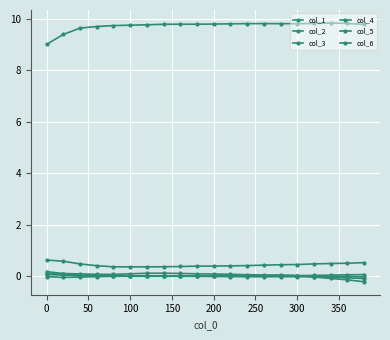

Reading right to left, extract all data points from this chart.

col_1: -0.2	-0.1	-0.1	-0.0	0.0	0.0	0.0	0.1	0.1	0.1	0.1	0.1	0.1	0.1	0.1	0.1	0.1	0.1	0.1	0.1
col_2: 0.5	0.5	0.5	0.5	0.4	0.4	0.4	0.4	0.4	0.4	0.4	0.4	0.4	0.4	0.4	0.4	0.4	0.5	0.6	0.6
col_3: 9.8	9.8	9.8	9.8	9.8	9.8	9.8	9.8	9.8	9.8	9.8	9.8	9.8	9.8	9.8	9.7	9.7	9.6	9.4	9.0
col_4: -0.0	-0.0	-0.0	-0.0	-0.0	-0.0	-0.0	0.0	0.0	-0.0	-0.0	-0.0	-0.0	-0.0	-0.0	-0.0	-0.0	-0.0	-0.1	-0.0
col_5: -0.1	-0.1	-0.0	-0.0	-0.0	-0.0	-0.0	-0.0	-0.0	-0.0	-0.0	-0.0	-0.0	-0.0	-0.0	-0.0	0.0	0.0	0.1	0.2
col_6: 0.1	0.0	0.0	0.0	0.0	0.0	0.0	0.0	0.0	-0.0	-0.0	-0.0	0.0	0.0	0.0	0.0	-0.0	0.0	0.0	0.1